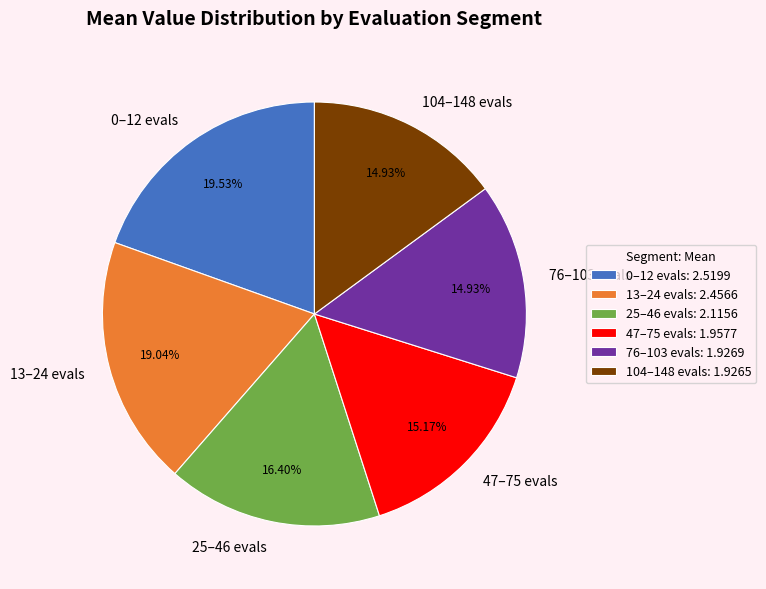

Does any single category account for the majority?

No